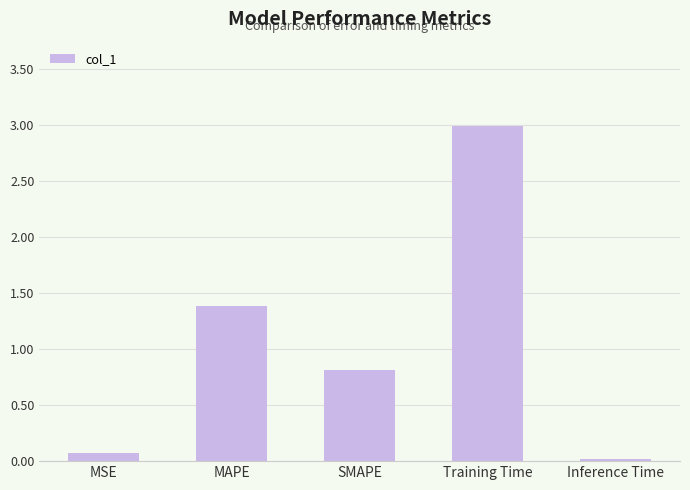

True or false: the data shows 0.0 at Inference Time.

True